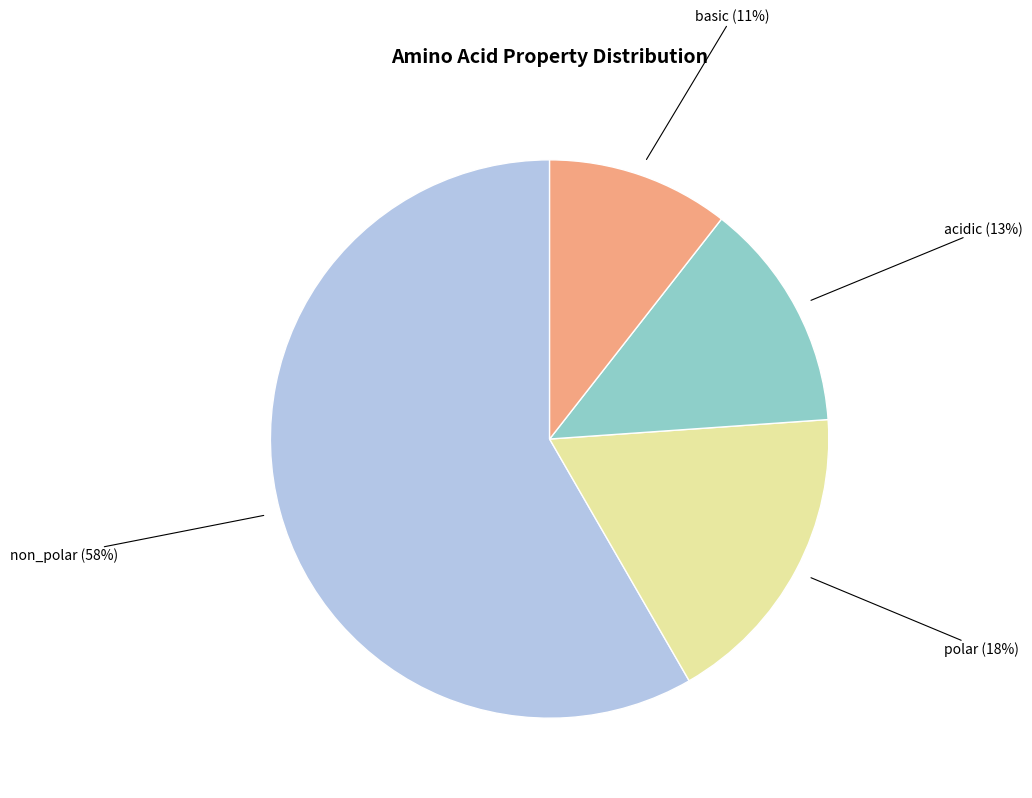

Count the number of slices in the pie.

4